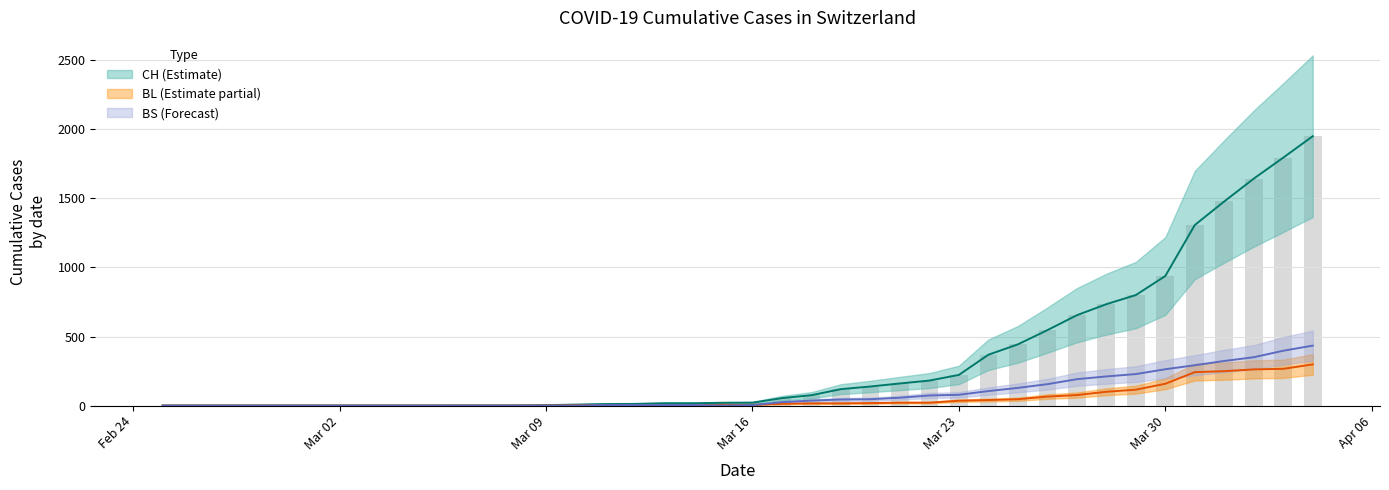

Rank the series by their maximum value, from highest to lowest.

CH, BS, BL